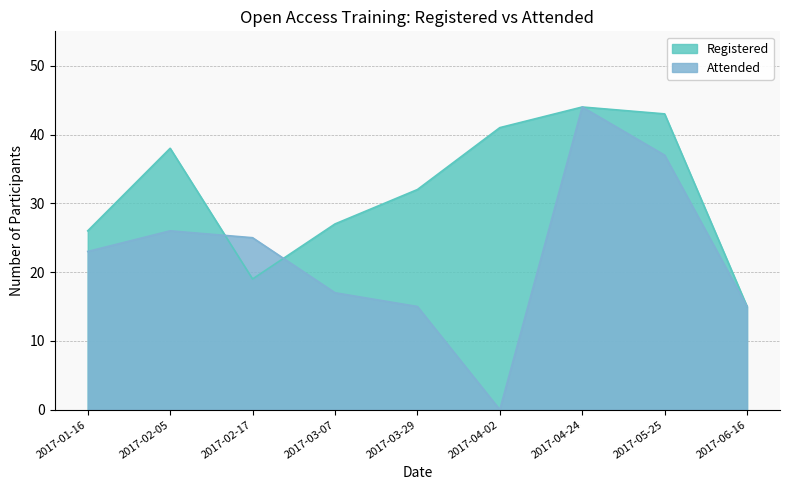

Rank the series at 2017-02-17 from lowest to highest value.

Registered, Attended